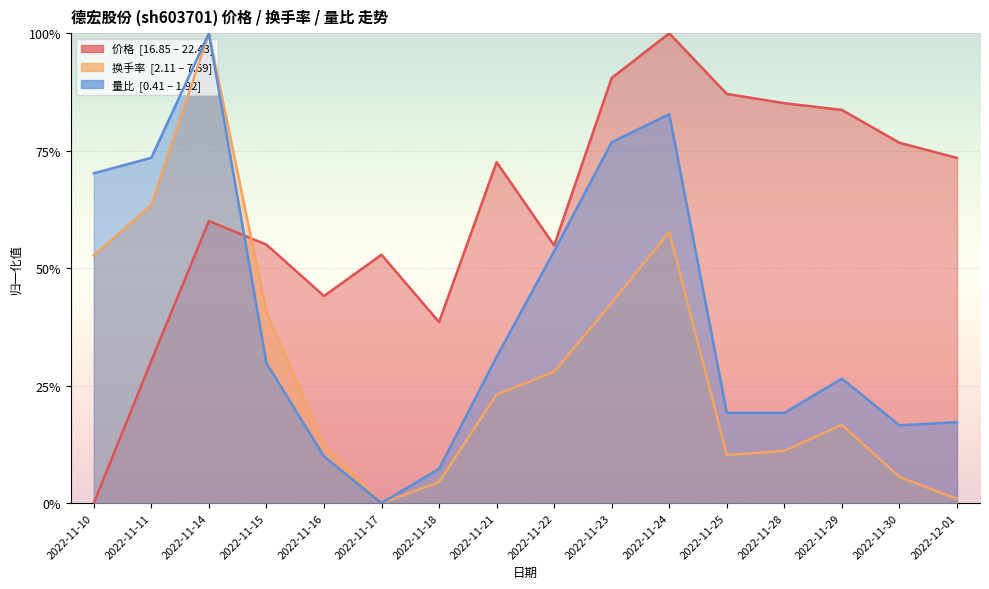

Which category has the highest value in the 价格 series?

2022-11-24